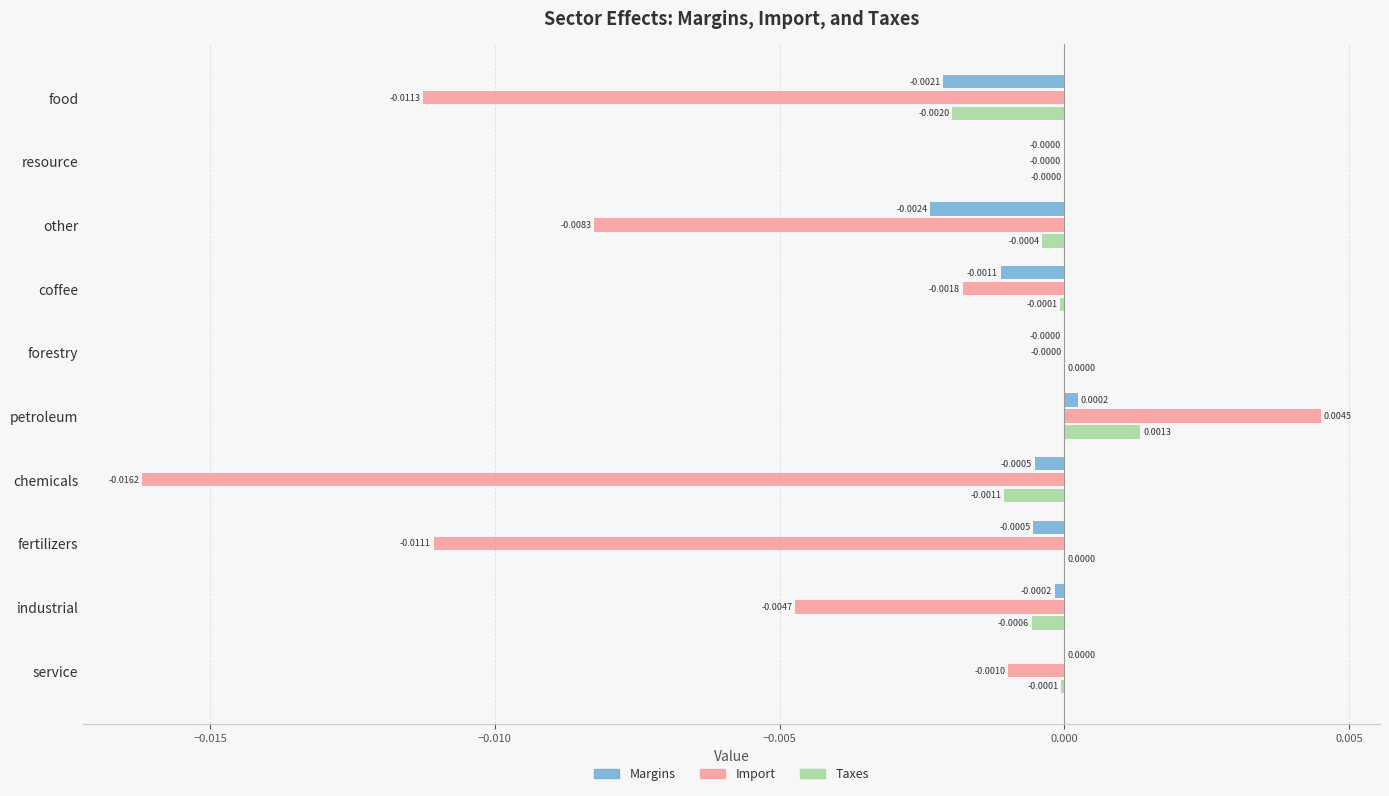

Count the number of categories in the chart.

10